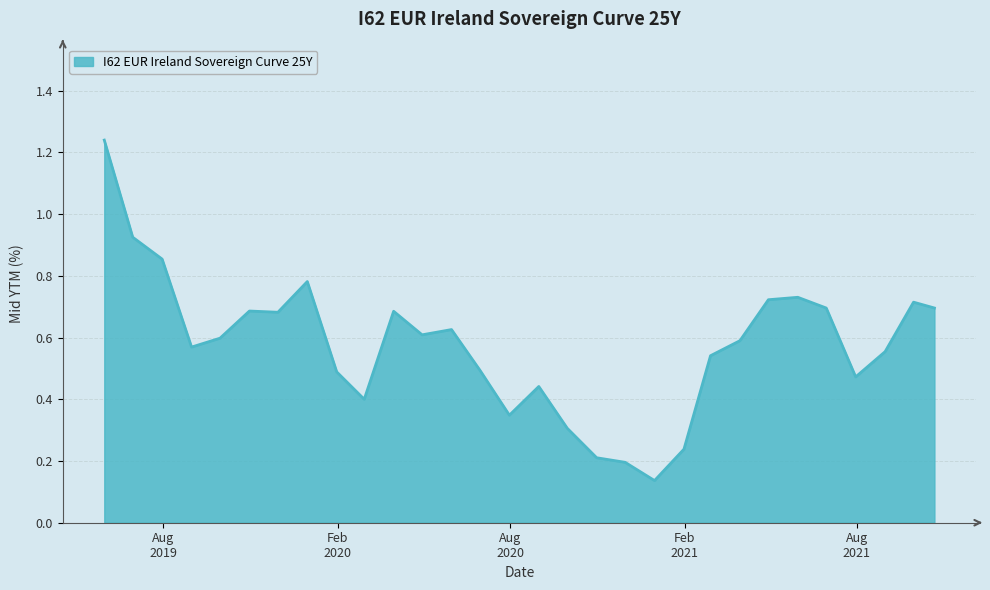

What is the difference between the maximum and minimum values?

1.1